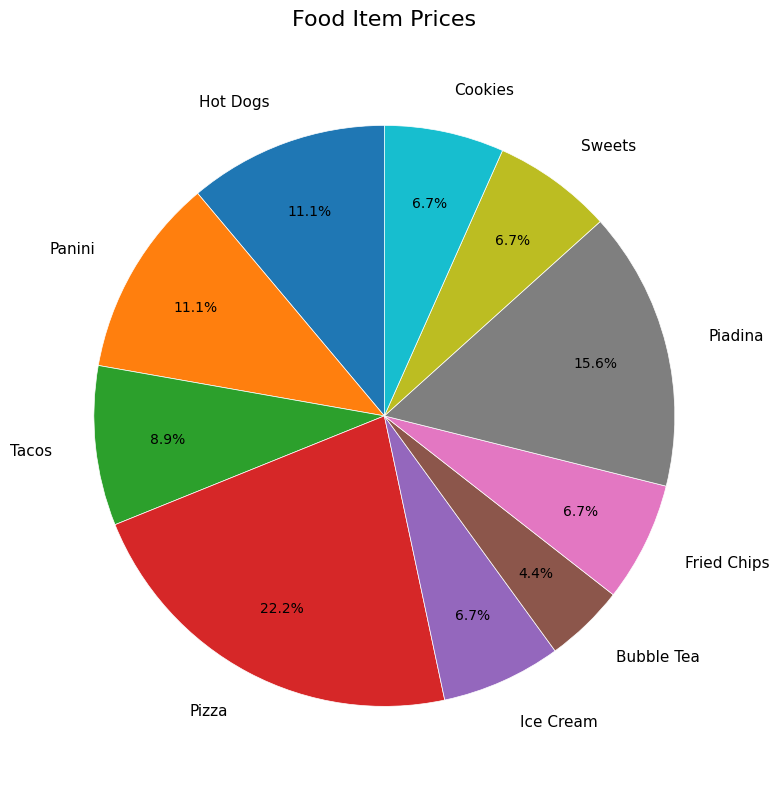

To the nearest percent, what percentage of the pie is Cookies?

7%